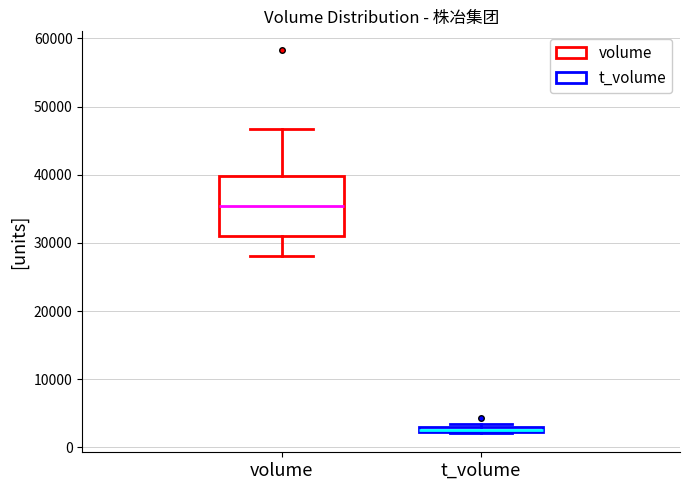

Which box is the tallest, from its lower edge to its upper edge?

volume